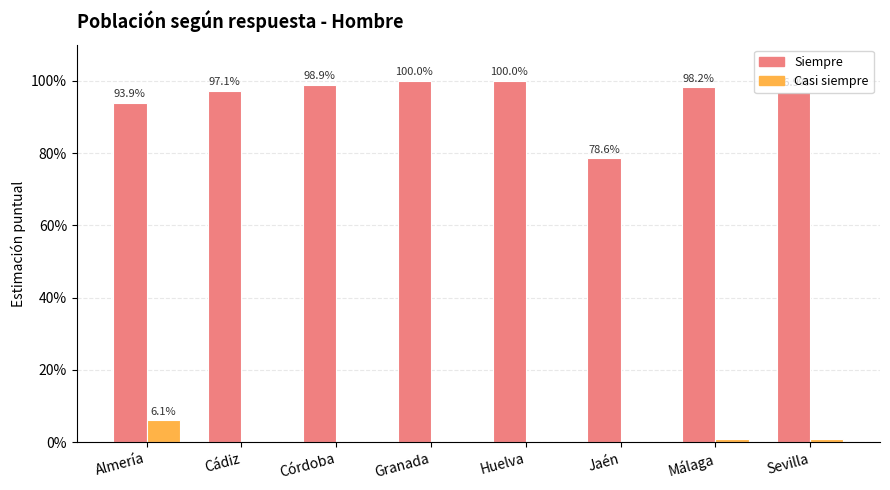

What are all the series names shown in the legend?

Siempre, Casi siempre